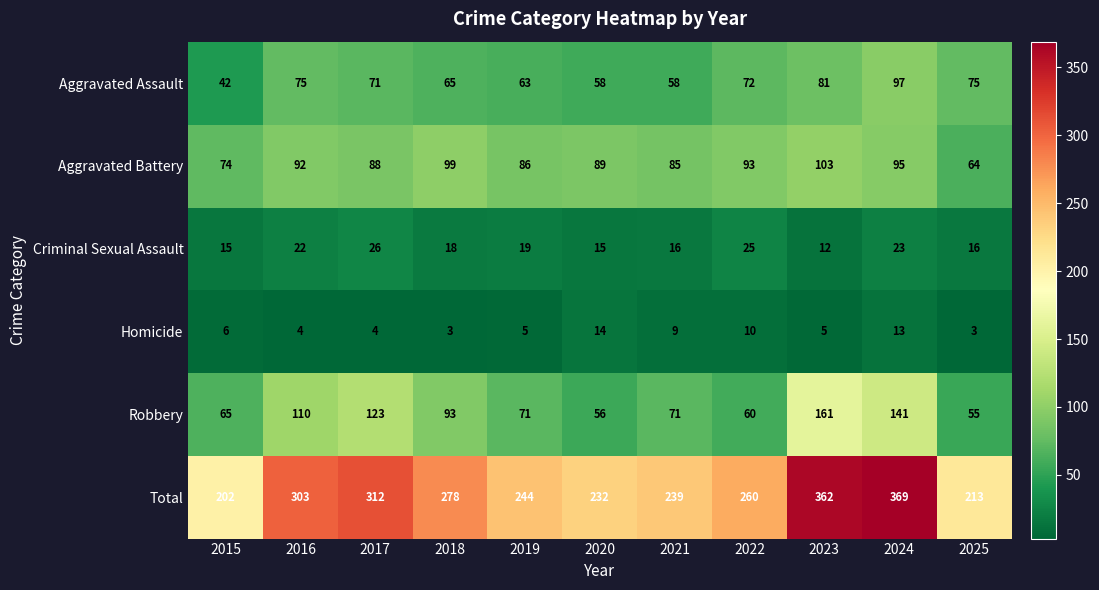

What is the sum of the Criminal Sexual Assault values at 2017 and 2024?

49